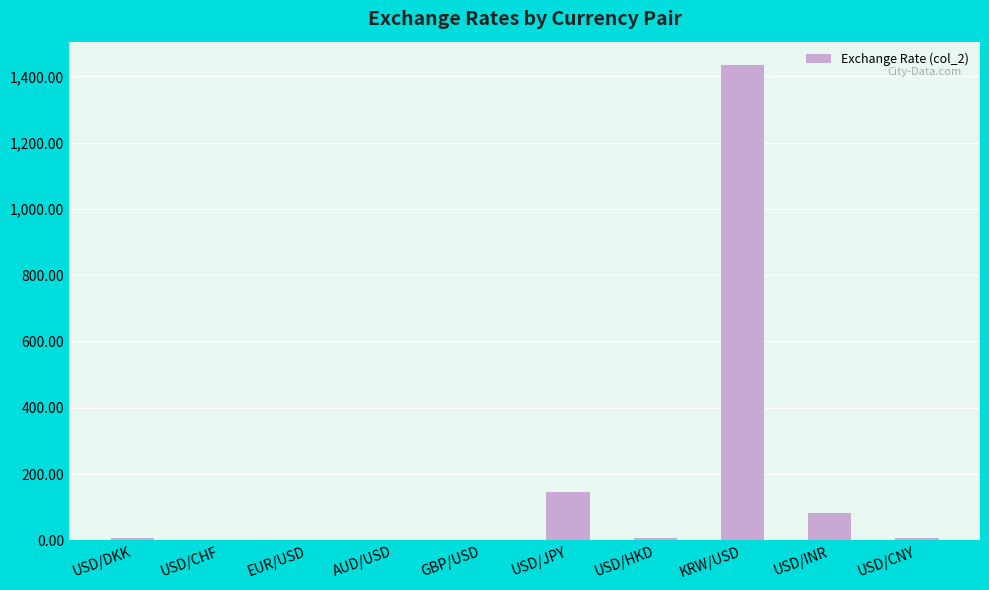

What is the sum of the values at KRW/USD and AUD/USD?

1433.7